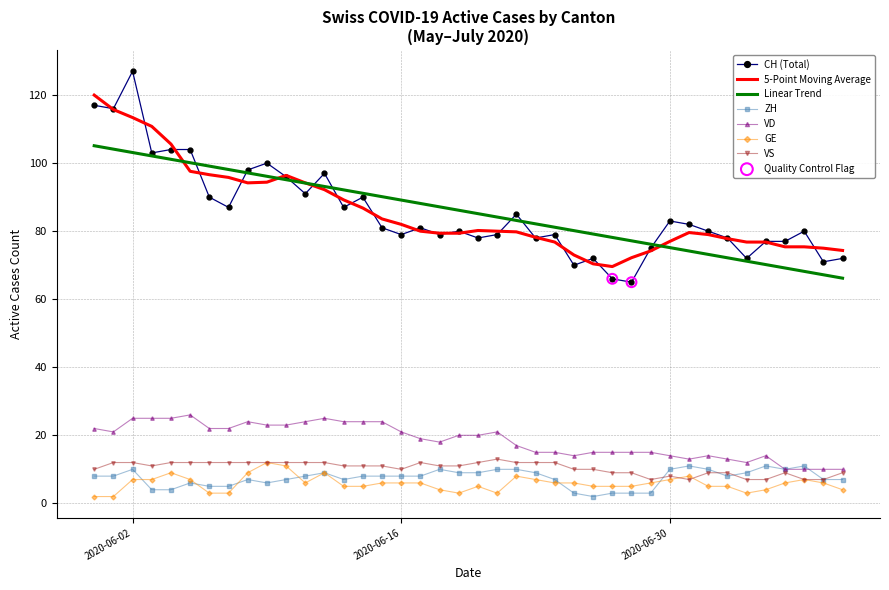

What is the highest value of the VS series?

13.0